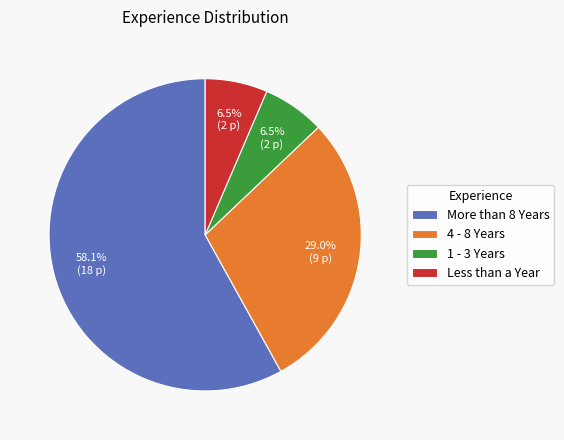

To the nearest percent, what portion does 4 - 8 Years represent?

29%